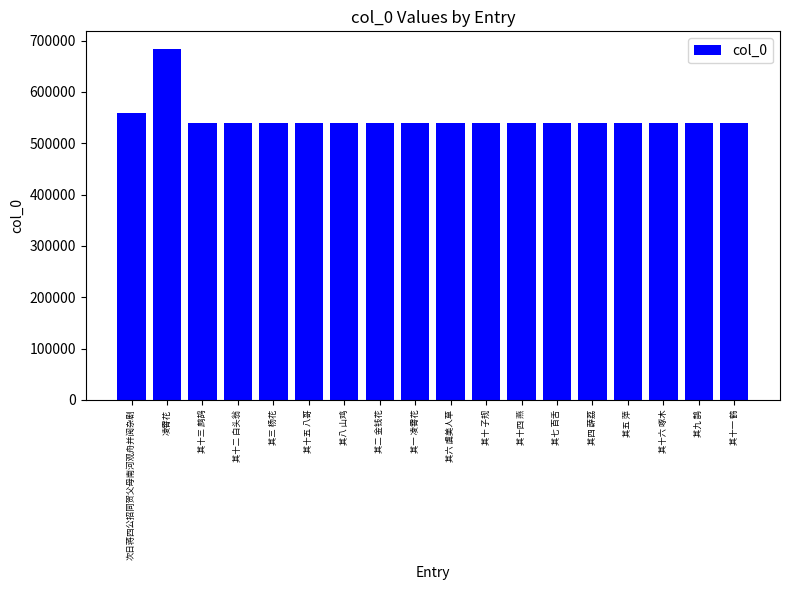

At which label does the data first exceed 539973?

次日蒋四公招同贺父母南河观舟并阅杂剧